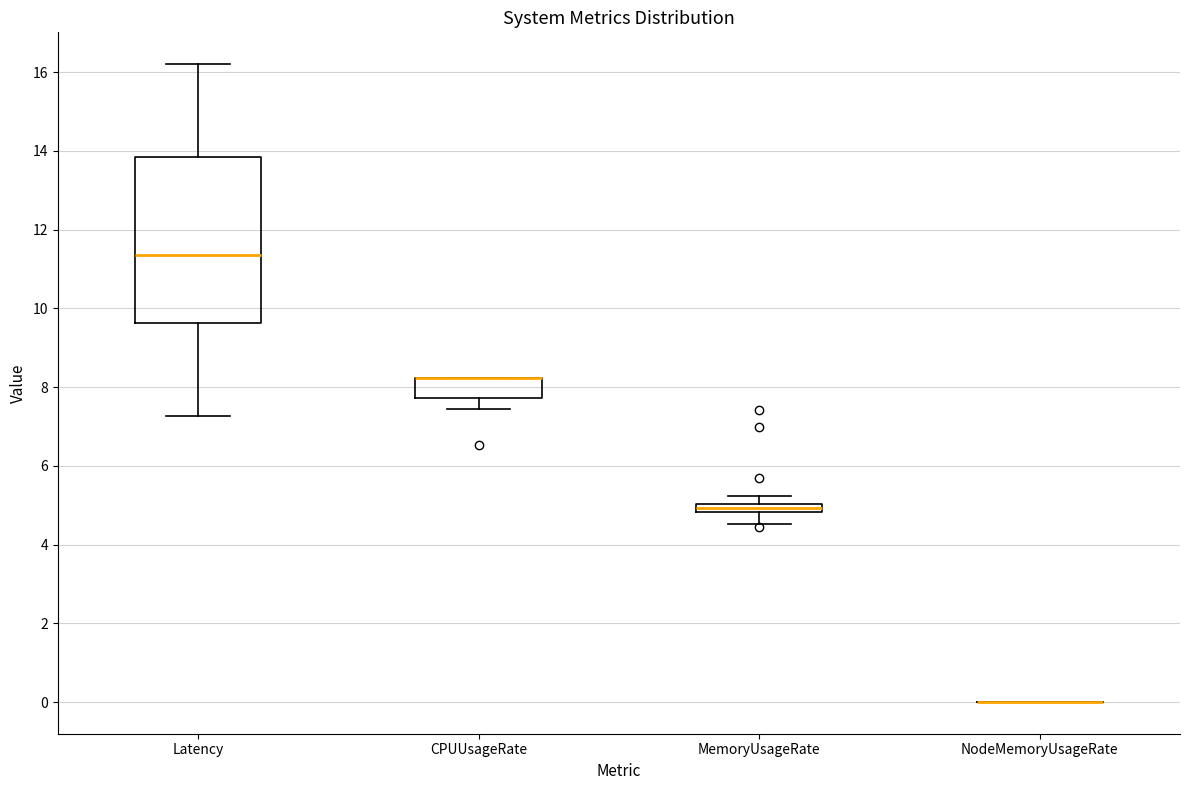

Comparing the boxes themselves (not the whiskers), which one is the tallest?

Latency